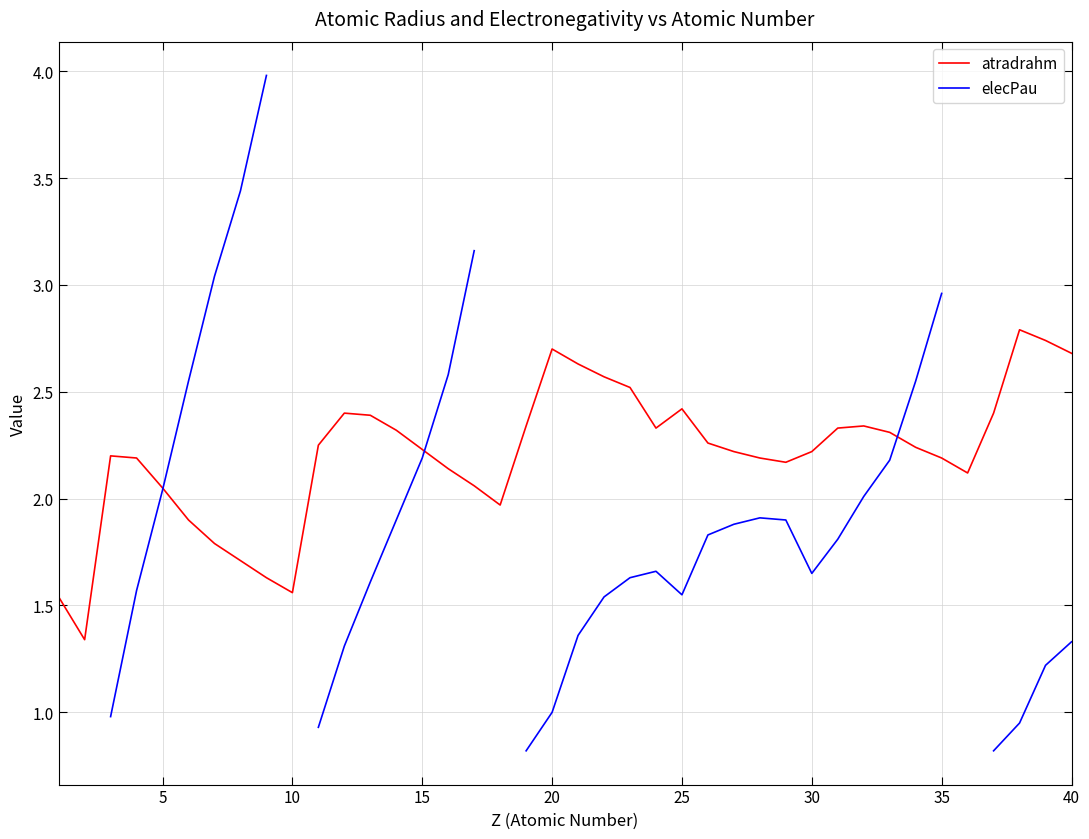

What is the value of the atradrahm point at the 37th from the left?

2.4